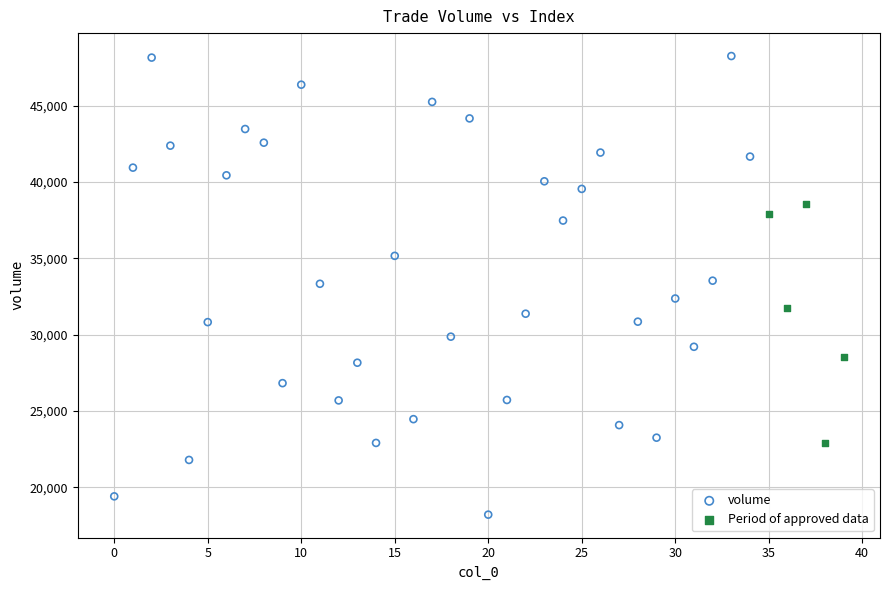

Which series contains the highest Y value?

volume